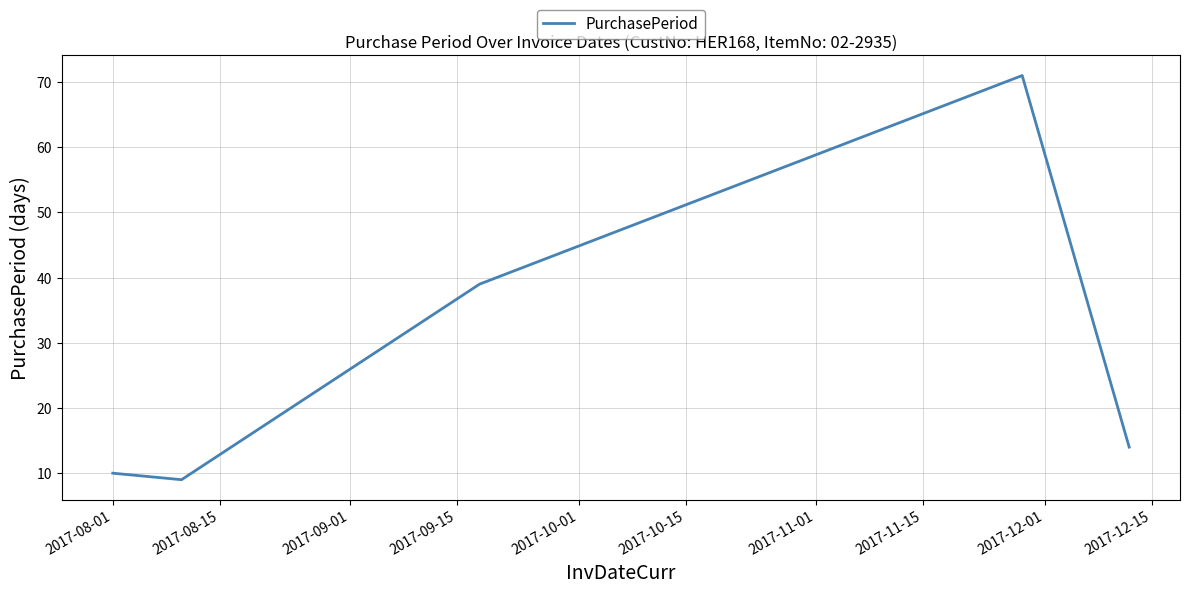

What is the sum of all values?

143